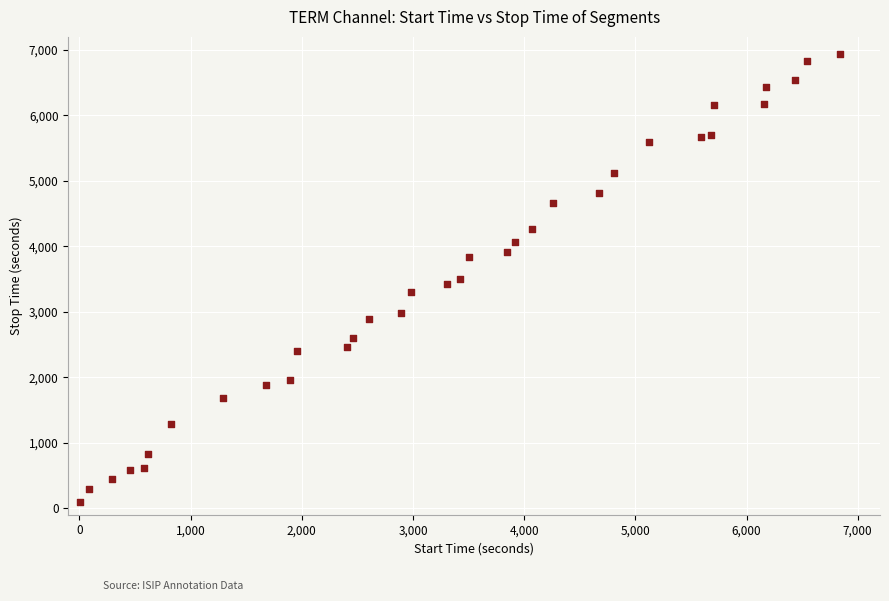

What is the range of X values (max minus min)?

6838